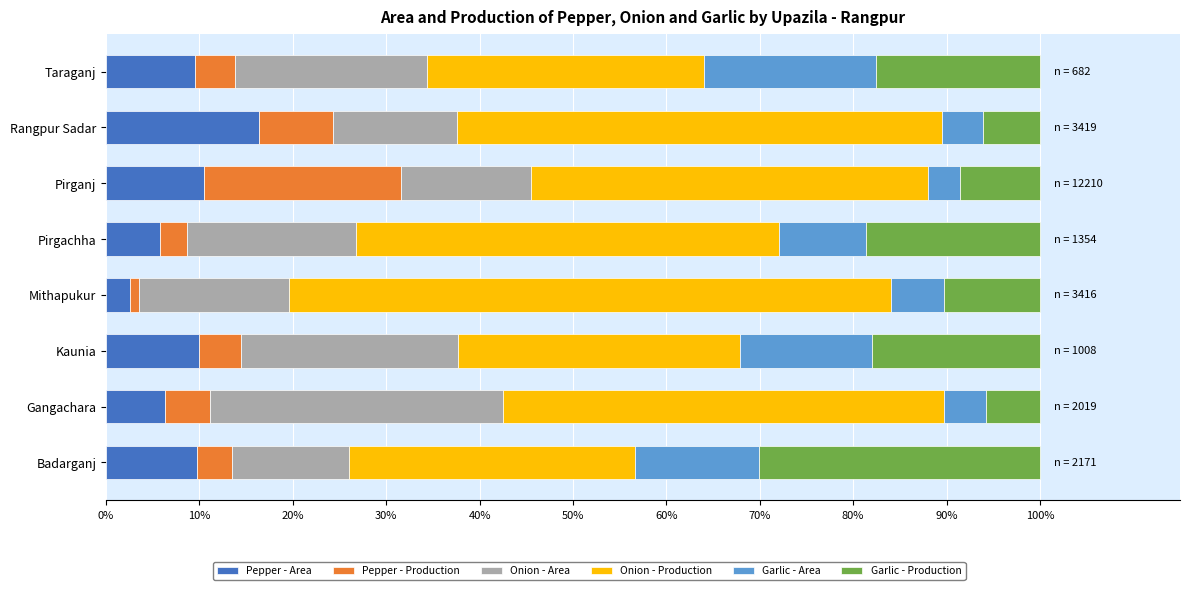

What is the maximum value for Pepper - Area?

16.3